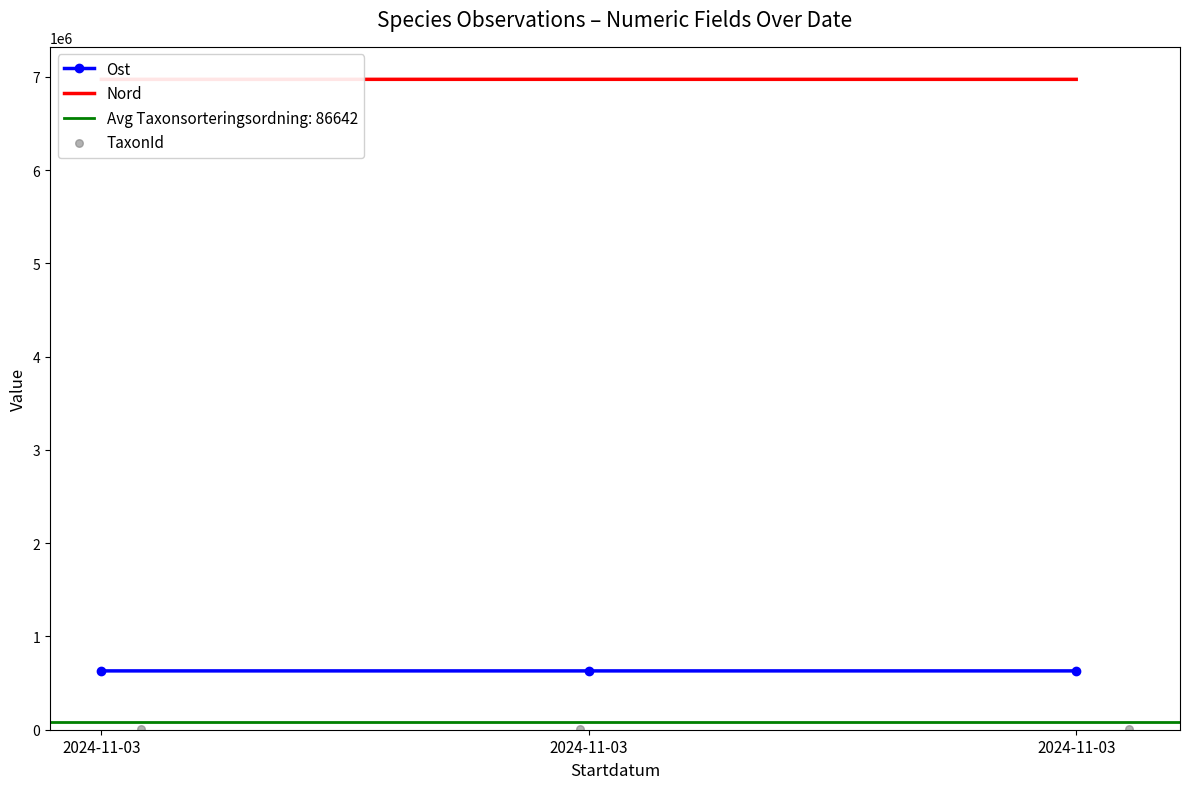

At how many categories does at least one series exceed 5186921?

3